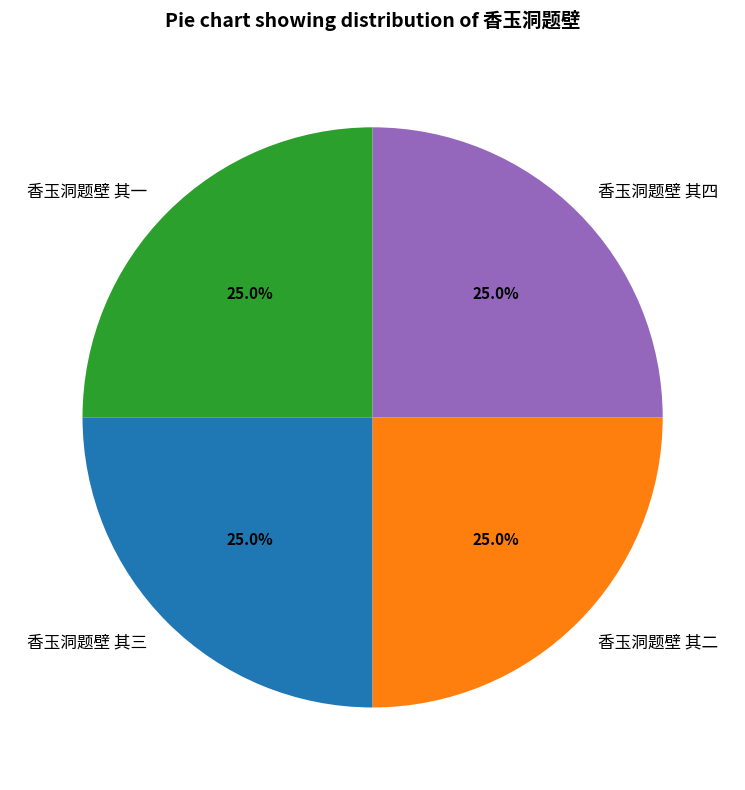

To the nearest percent, what portion does 香玉洞题壁 其二 represent?

25%